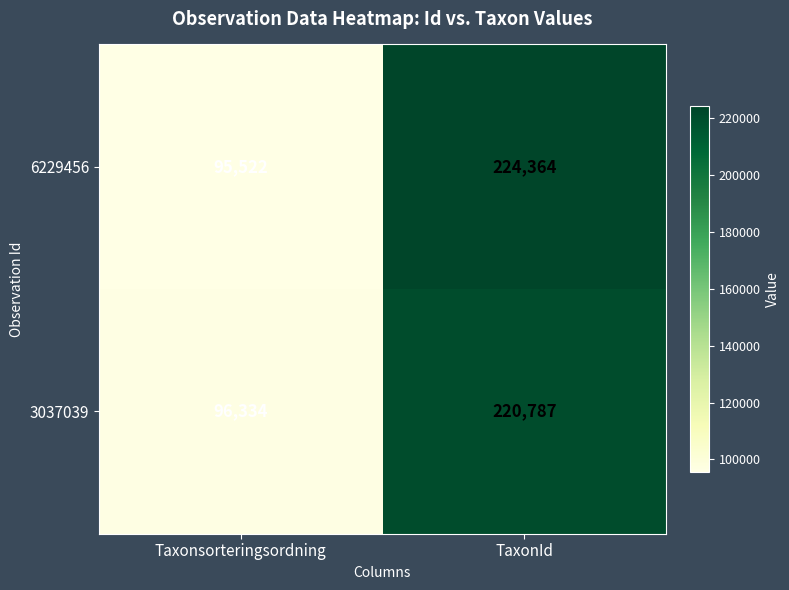

Which category has the highest value across all series?

TaxonId